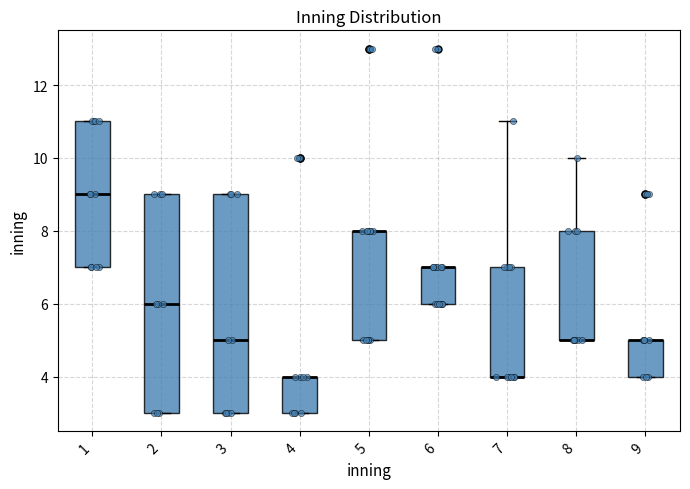

Reading left to right, read every box against the y-axis: the position of its median line, the range the box covers, and the ends of its whiskers. The values are not printed on the chart, so give them approximately, as read against the axis.

1: median 9, box 7 to 11, whiskers 7 to 11
2: median 6, box 3 to 9, whiskers 3 to 9
3: median 5, box 3 to 9, whiskers 3 to 9
4: median 4 (drawn on the box's upper edge), box 3 to 4, whiskers 3 to 4
5: median 8 (drawn on the box's upper edge), box 5 to 8, whiskers 5 to 8
6: median 7 (drawn on the box's upper edge), box 6 to 7, whiskers 6 to 7
7: median 4 (drawn on the box's lower edge), box 4 to 7, whiskers 4 to 11
8: median 5 (drawn on the box's lower edge), box 5 to 8, whiskers 5 to 10
9: median 5 (drawn on the box's upper edge), box 4 to 5, whiskers 4 to 5